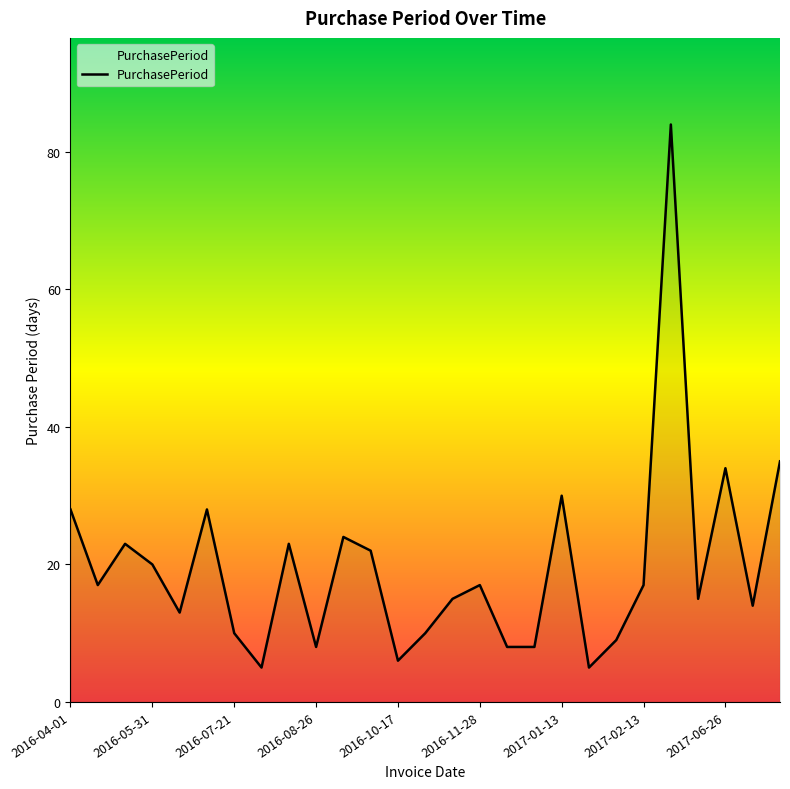

What is the greatest value displayed?

84